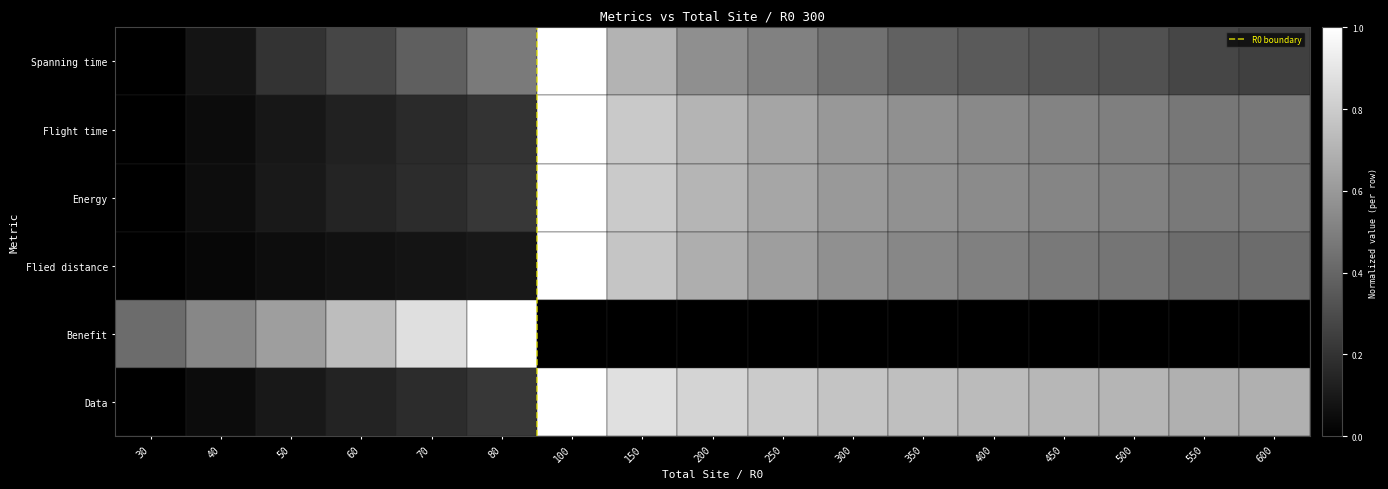

True or false: the data shows 0 at 30.

False